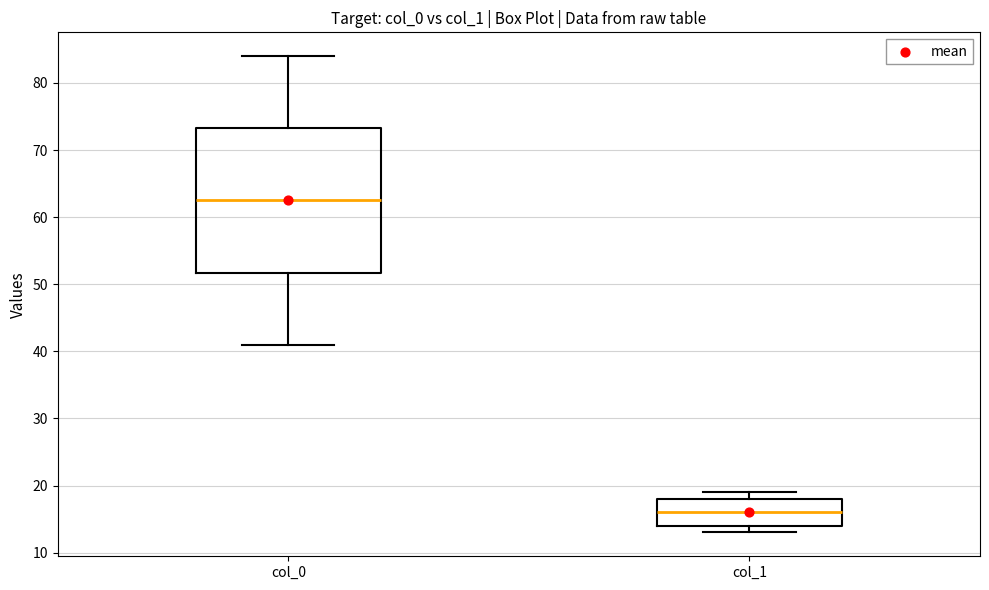

Reading left to right, read every box against the y-axis: the position of its median line, the range the box covers, and the ends of its whiskers. The values are not printed on the chart, so give them approximately, as read against the axis.

col_0: median 63, box 52 to 73, whiskers 41 to 84
col_1: median 16, box 14 to 18, whiskers 13 to 19